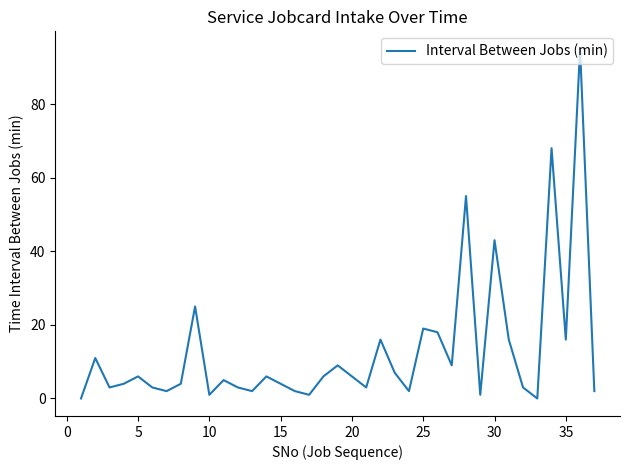

What is the difference between the maximum and minimum values?

95